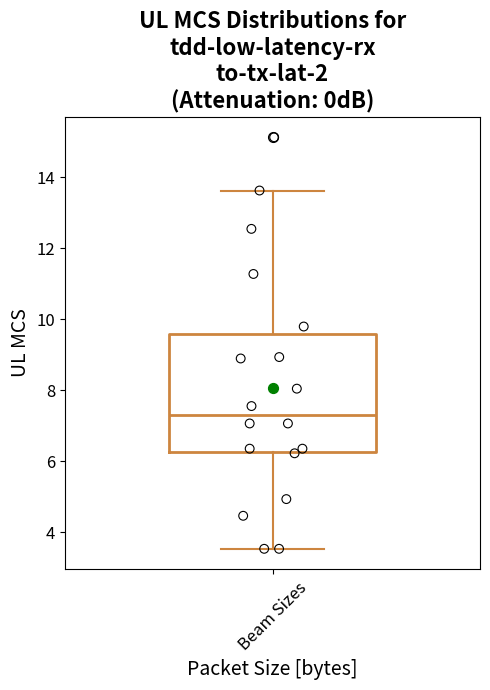

Where does the lower whisker of the box for Beam Sizes end on the y-axis? The values are not printed on the chart, so give them approximately, as read against the axis.

3.6